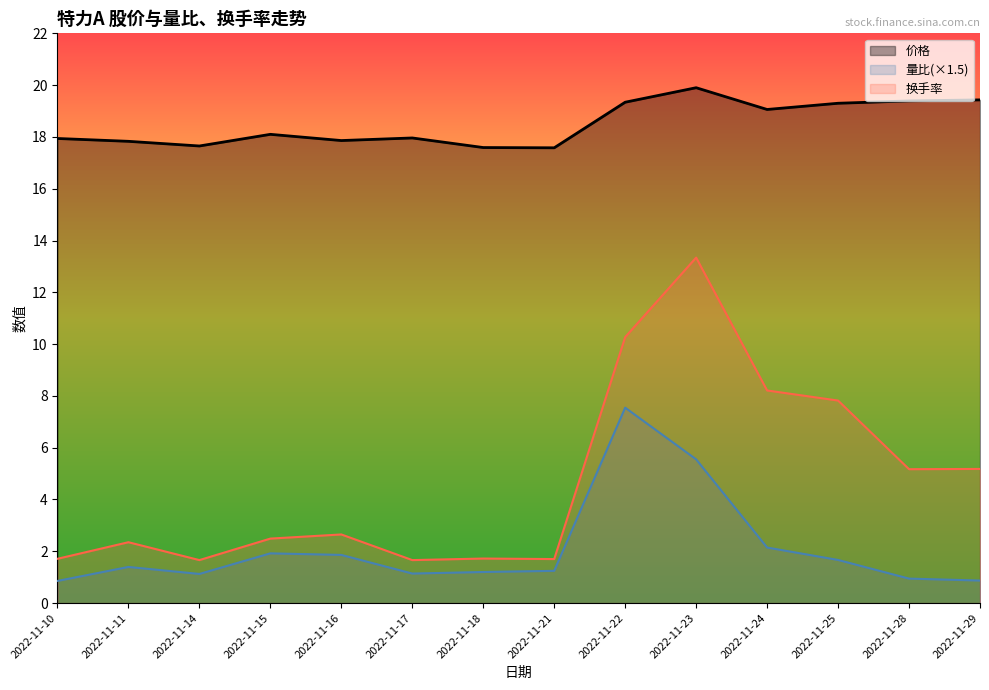

What is the value of the 换手率 point at the 8th from the left?

1.7